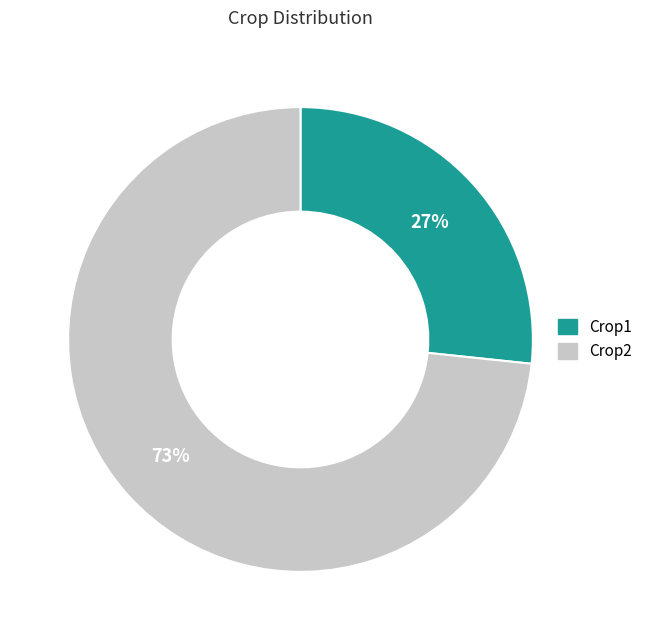

To the nearest percent, what is the combined percentage of Crop2 and Crop1?

100%